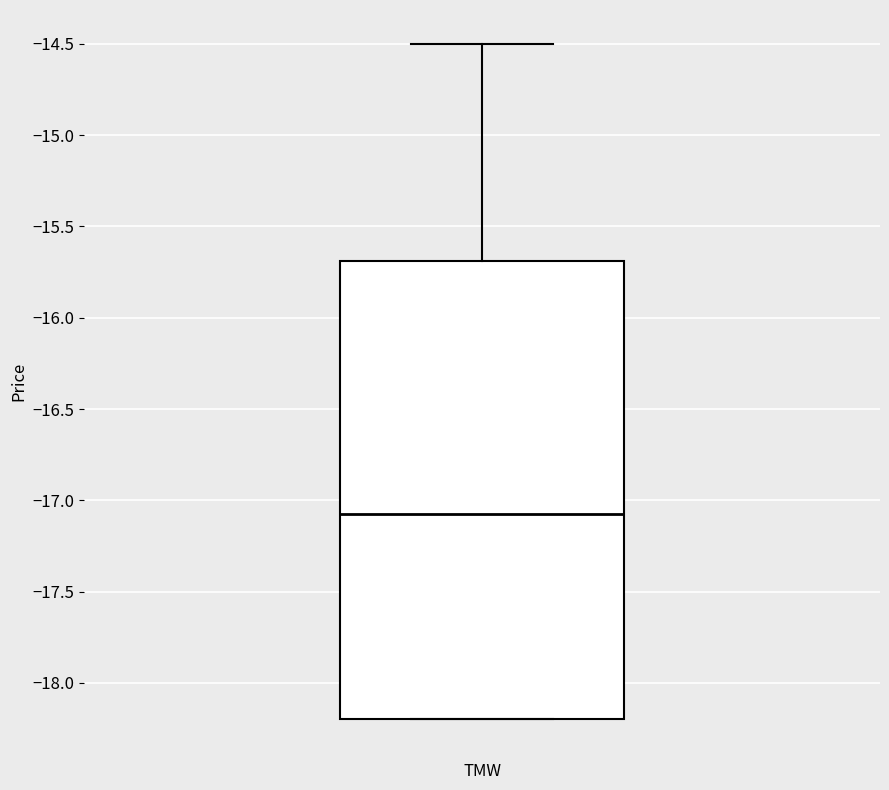

Transcribe this box plot: give where the median line is, the range the box spans, and where the two whiskers end, as read against the y-axis. The values are not printed on the chart, so give them approximately, as read against the axis.

median -17.05, box -18.20 to -15.70, whiskers -18.20 to -14.50